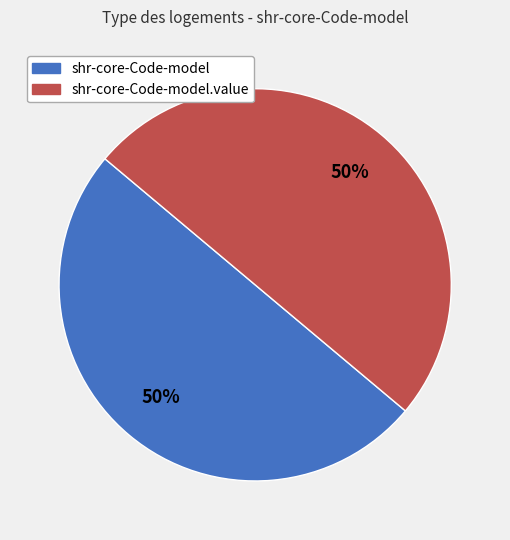

To the nearest percent, what is the difference between the largest and smallest slice percentages?

0%